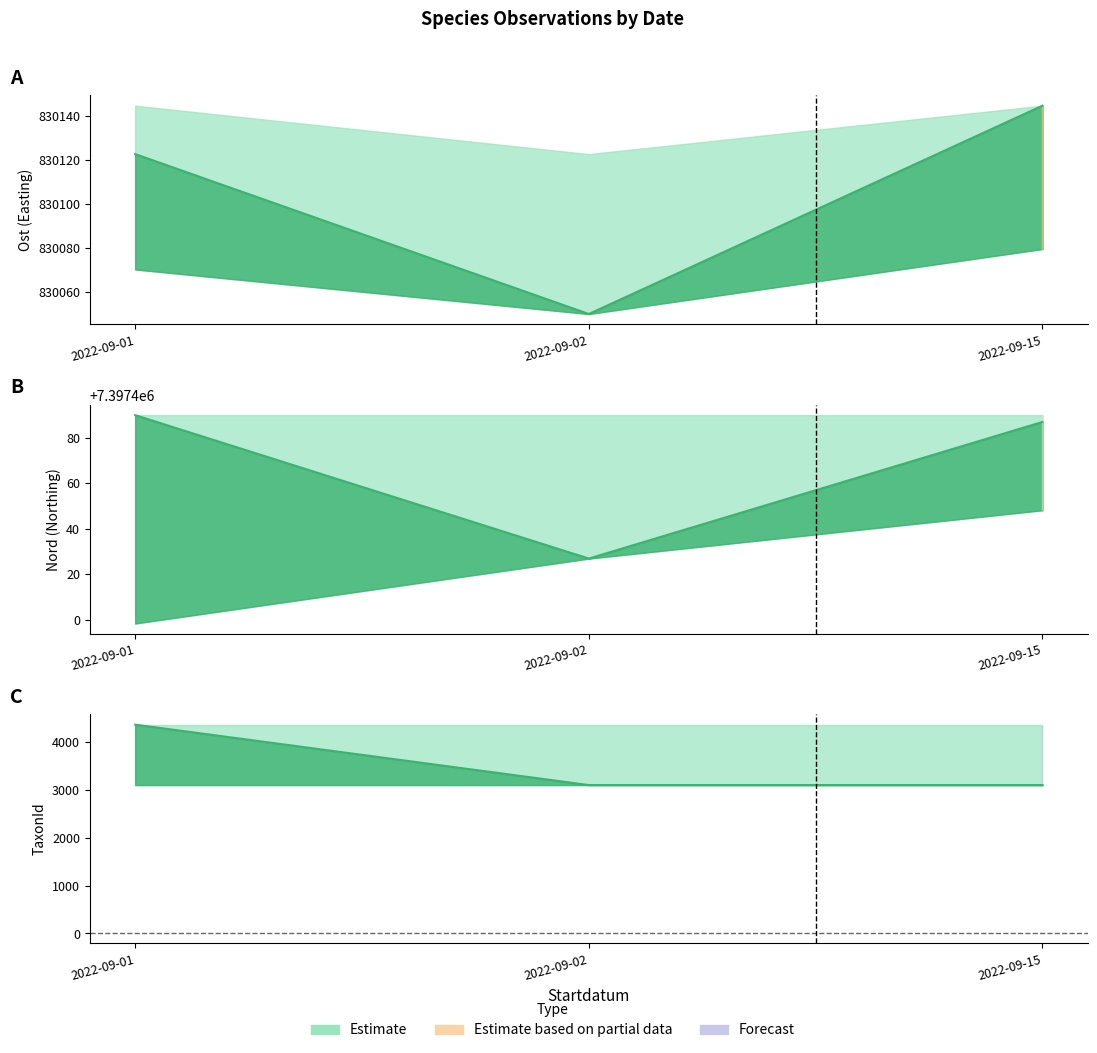

What is the difference between the maximum and minimum values in the TaxonId series?

1262.0